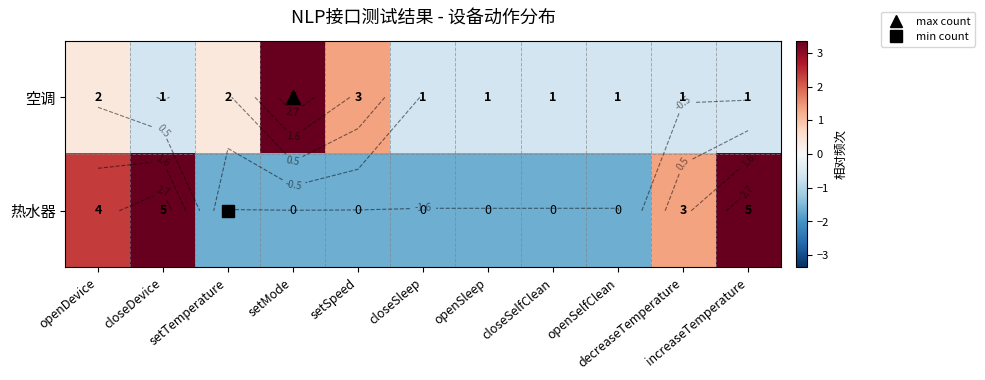

True or false: 热水器 has a value of 3.4 at closeDevice.

True